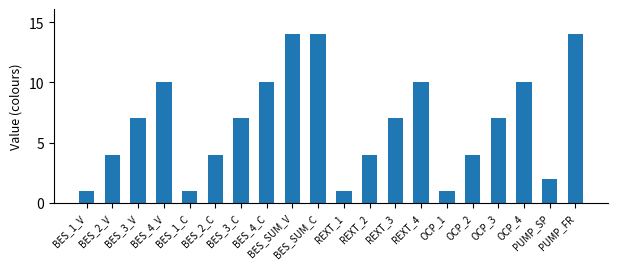

What is the label of the 19th bar from the right?

BES_2_V